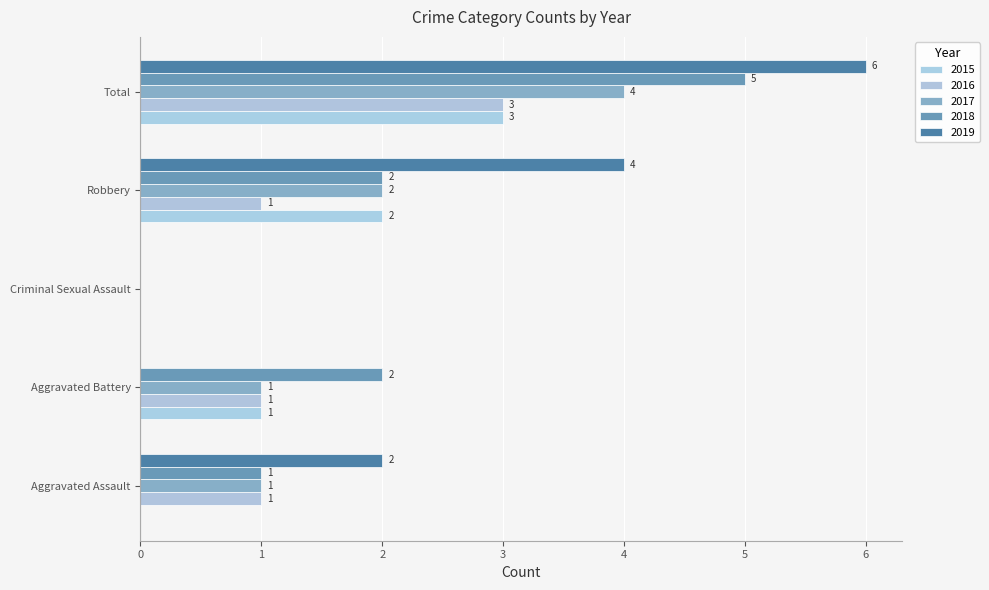

The value of 2018 at Total is 2. True or false?

False